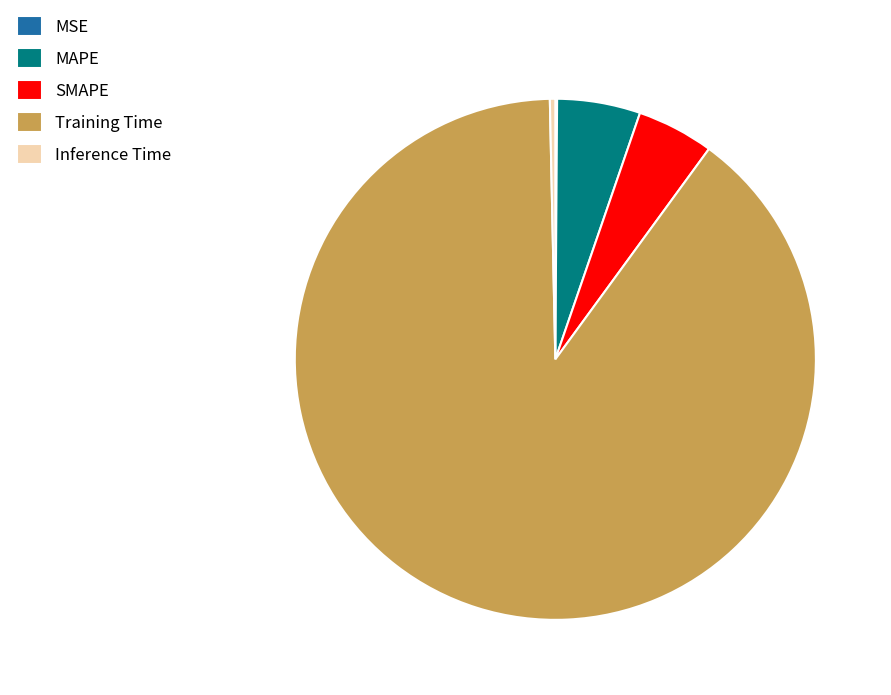

What is the largest slice in the pie chart?

Training Time